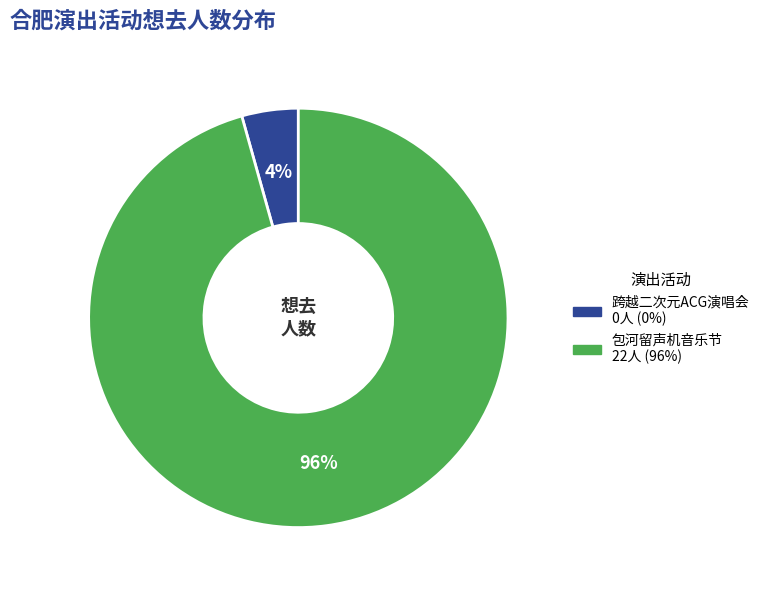

Count the number of slices in the pie.

2